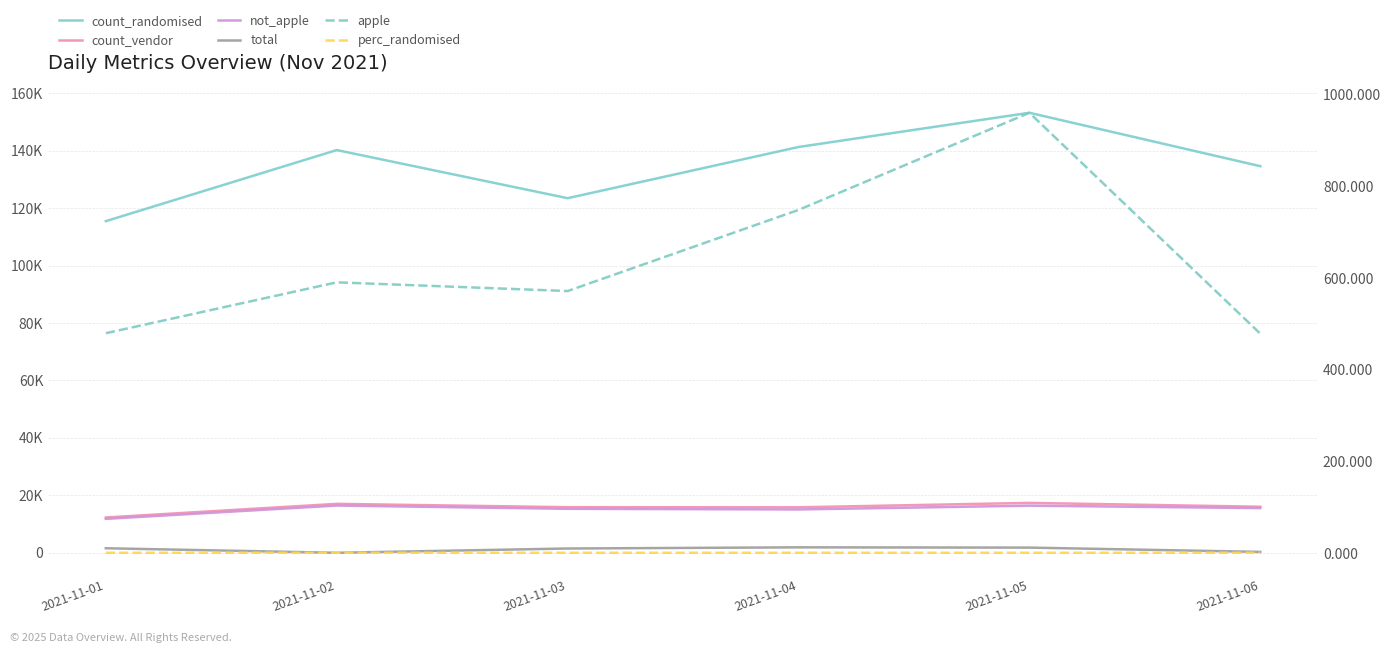

What is the approximate value of perc_randomised at 2021-11-06?

0.9